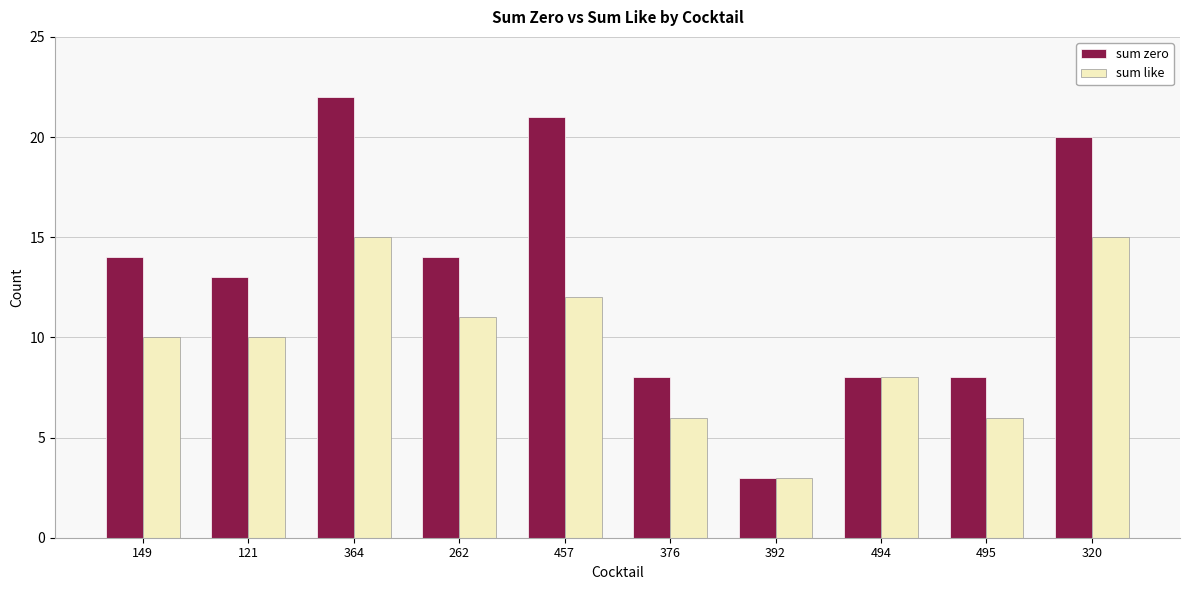

What is the total value across all series at 376?

14